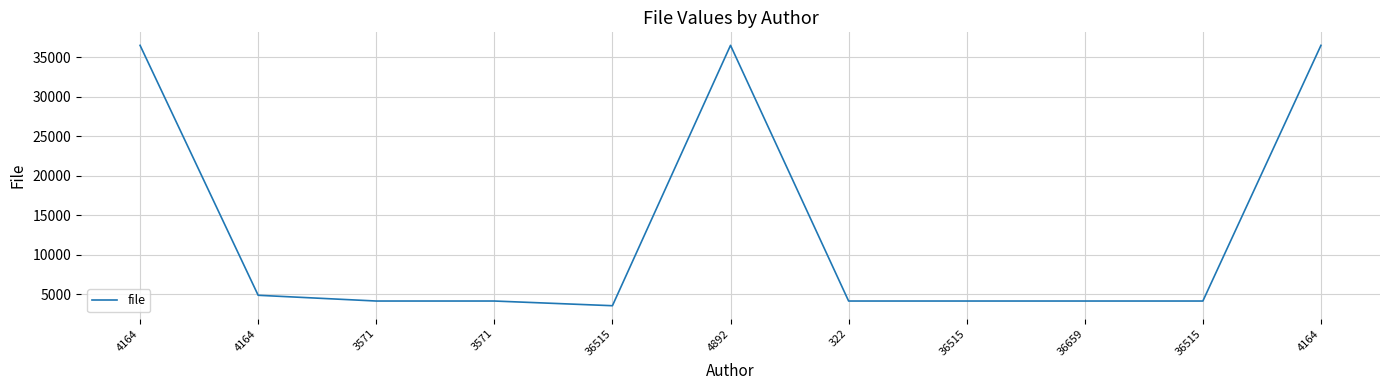

How many lines are shown in the chart?

1